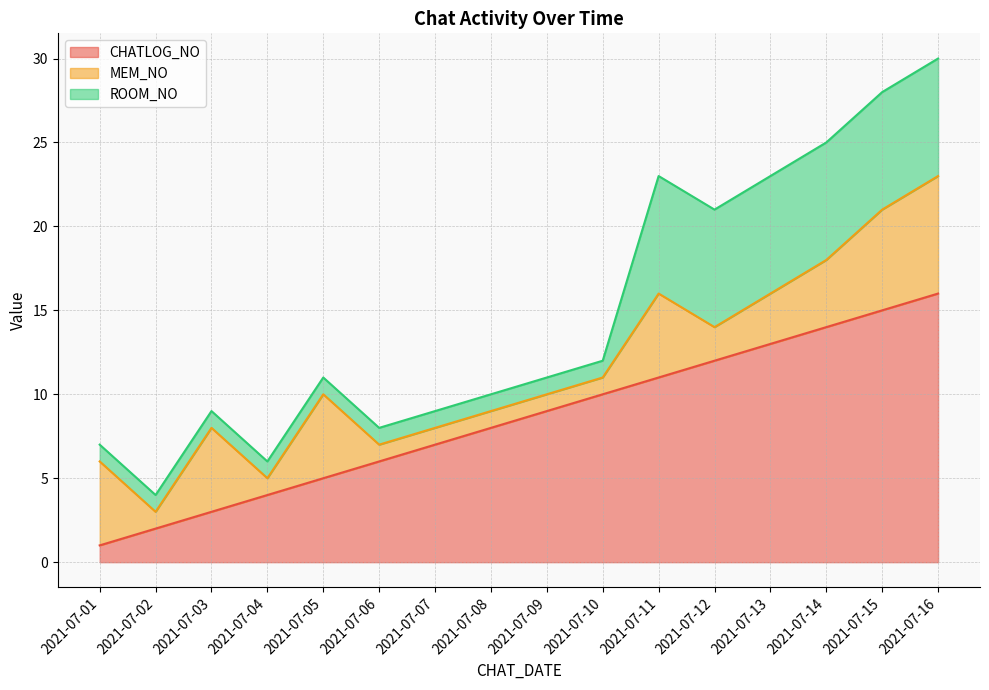

How many data points does each series have?

16